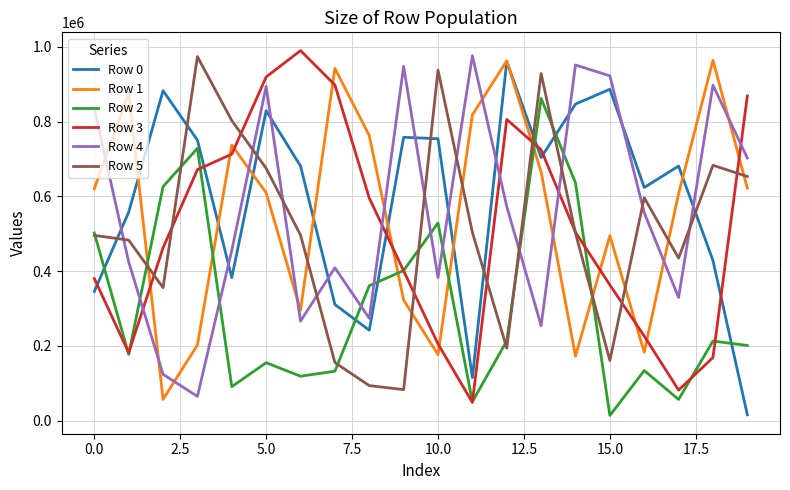

How many intersections are there between Row 4 and Row 1?

10